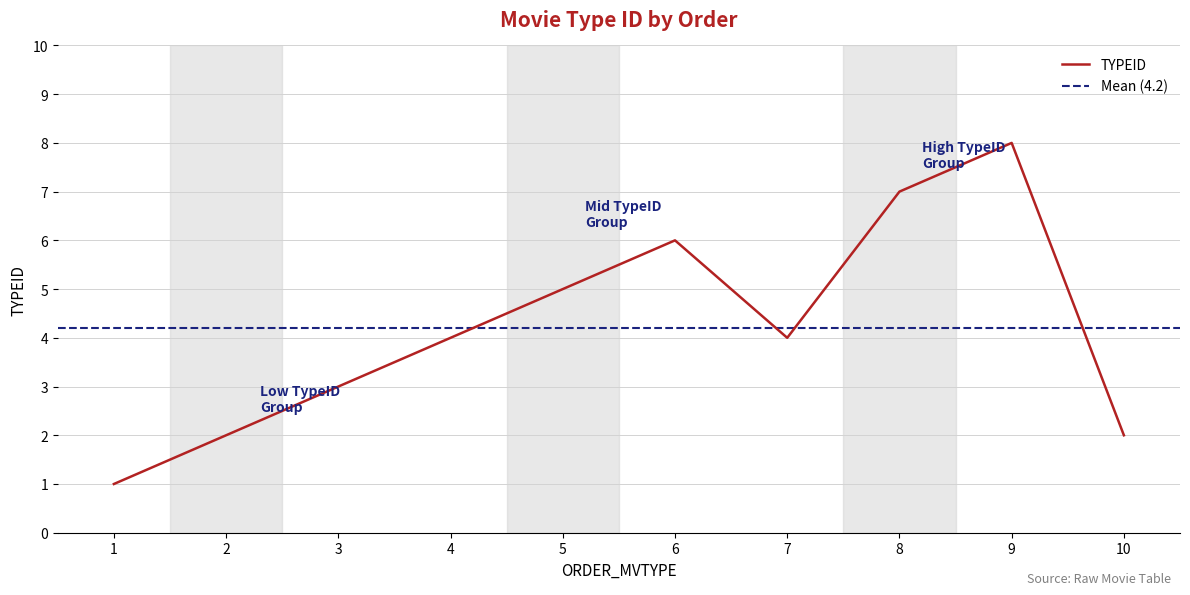

What is the change in value from 6 to 9?

+2